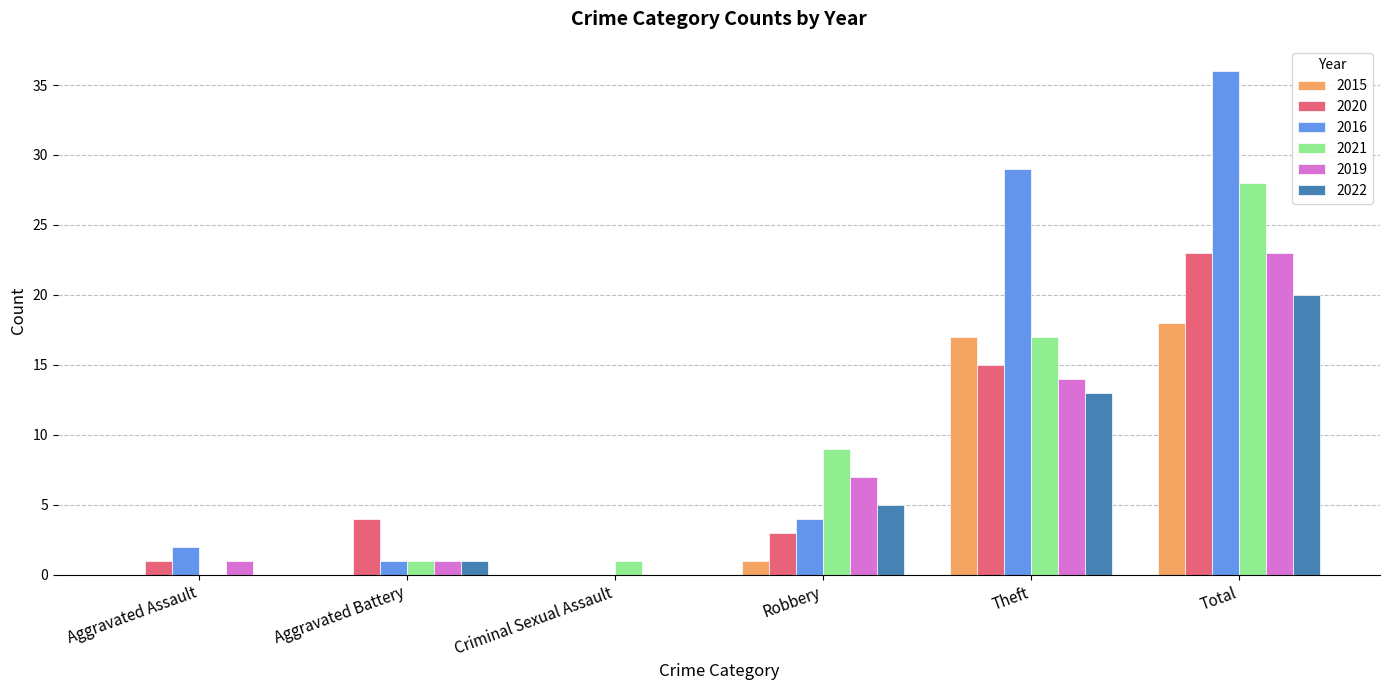

How many values in 2019 are above zero?

5